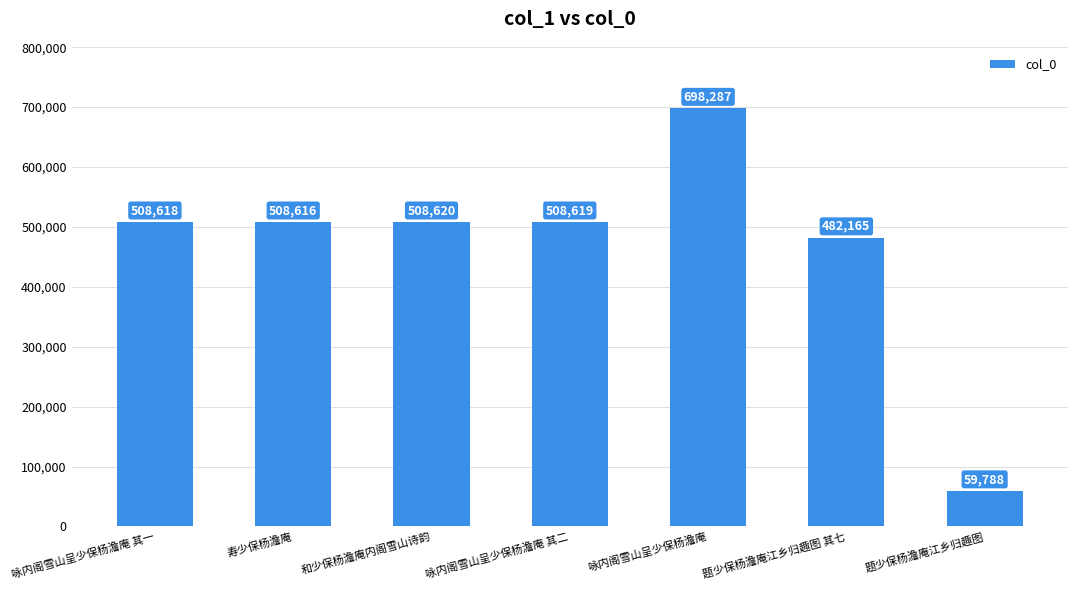

Does the chart contain stacked bars?

No